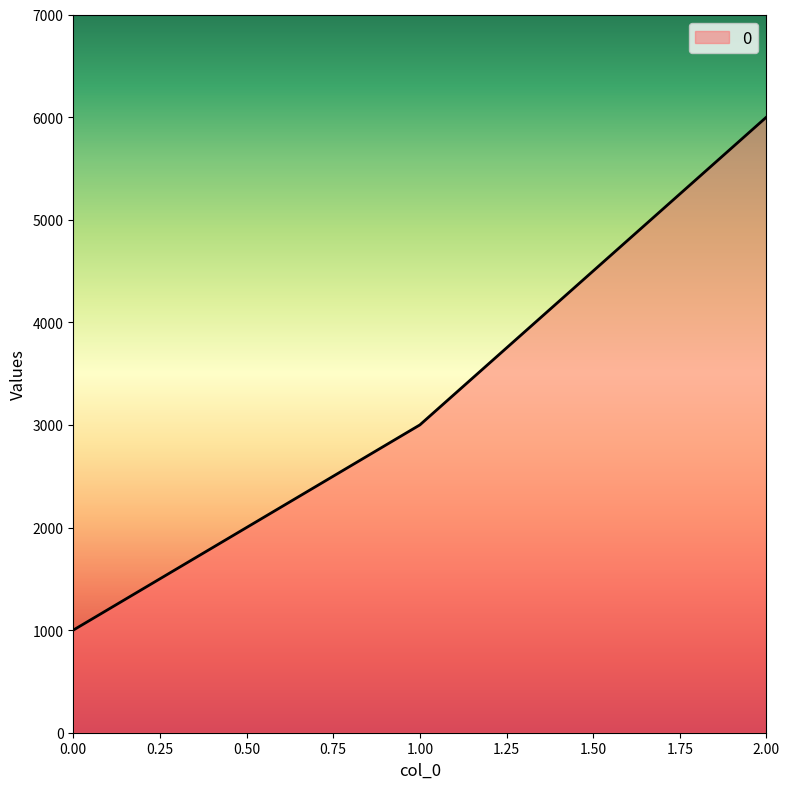

How many lines are shown in the chart?

1